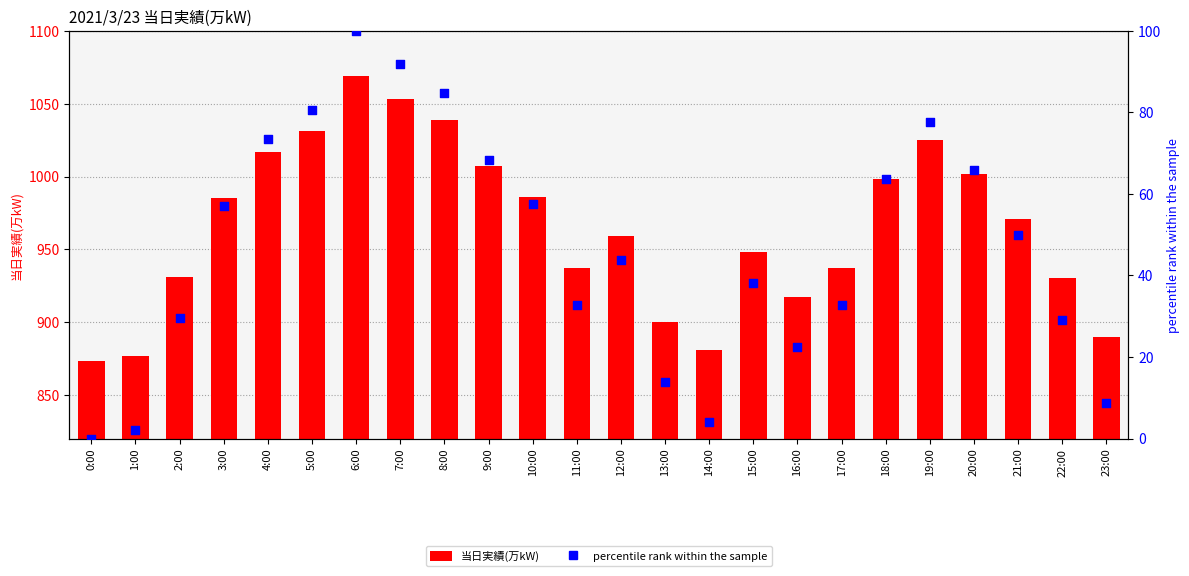

At how many categories does at least one series exceed 1064?

1